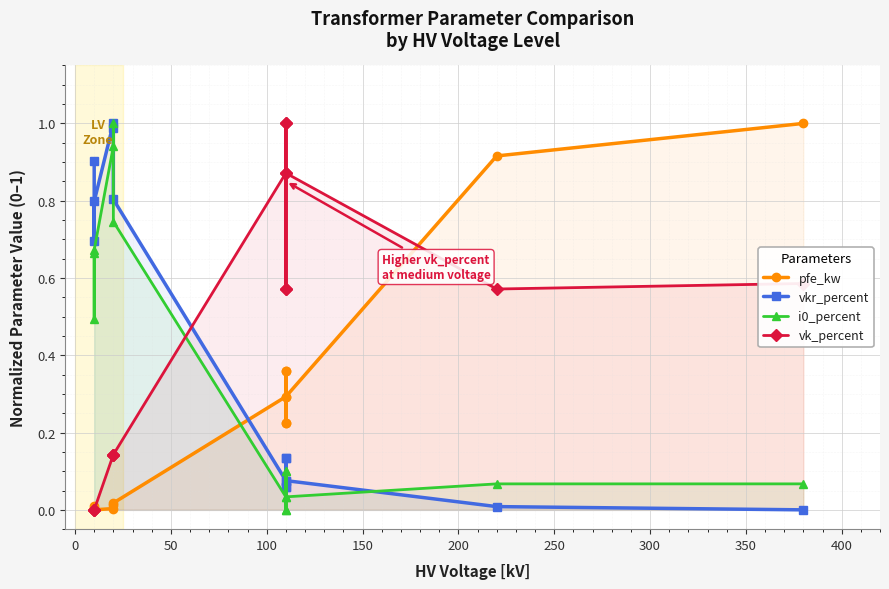

After their last crossing, which series has the higher values: pfe_kw or vkr_percent?

pfe_kw